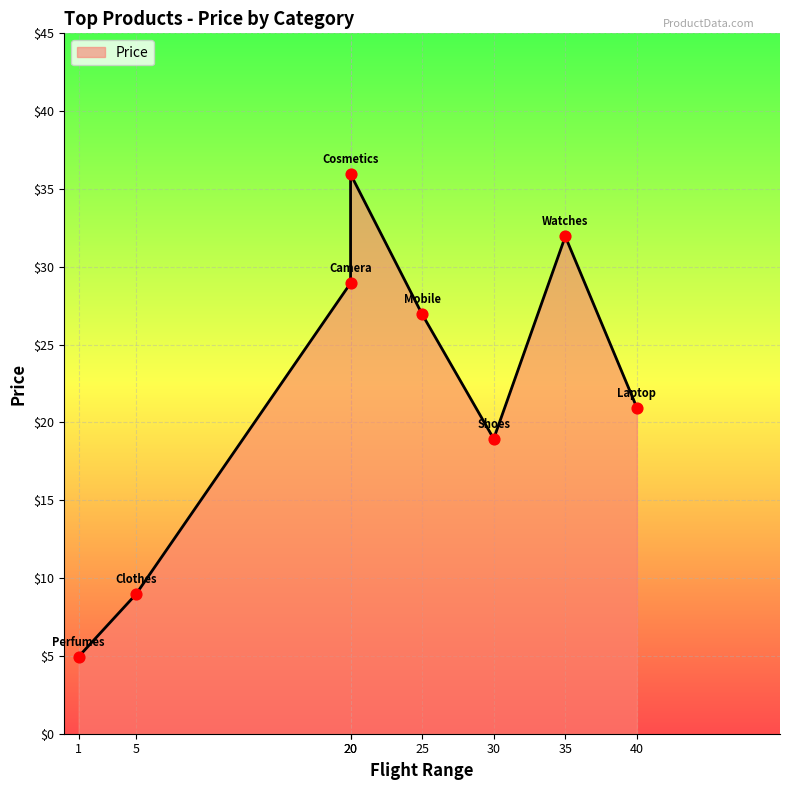

What is the ratio of the value at Watches to the value at Camera?

1.1